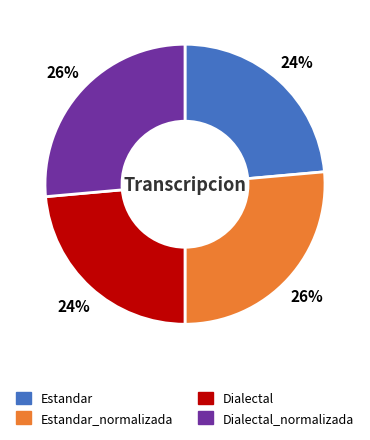

To the nearest percent, what is the average slice percentage?

25%